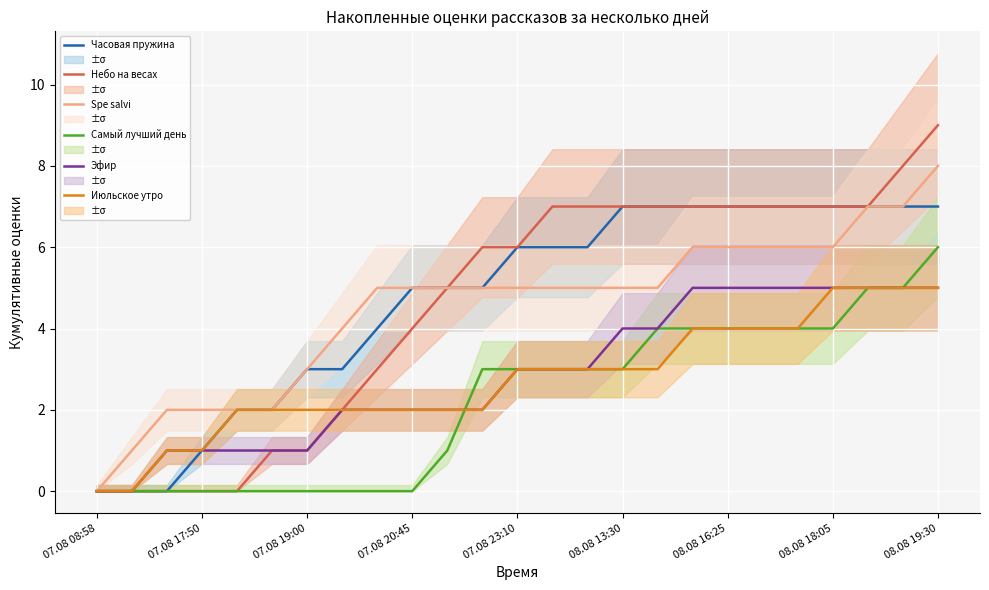

Which category has the lowest value in the Spe salvi series?

07.08 08:58